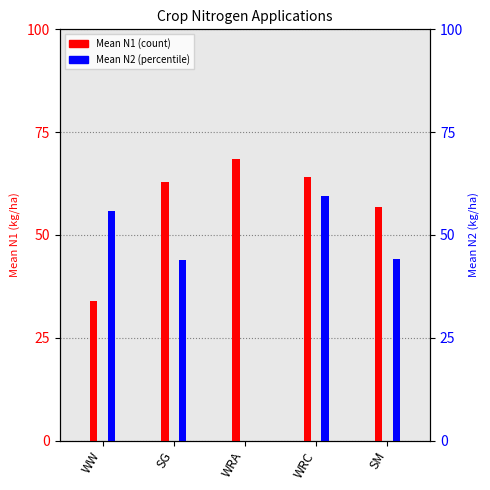

Is it true that Mean N2 equals 55.8 at WW?

True